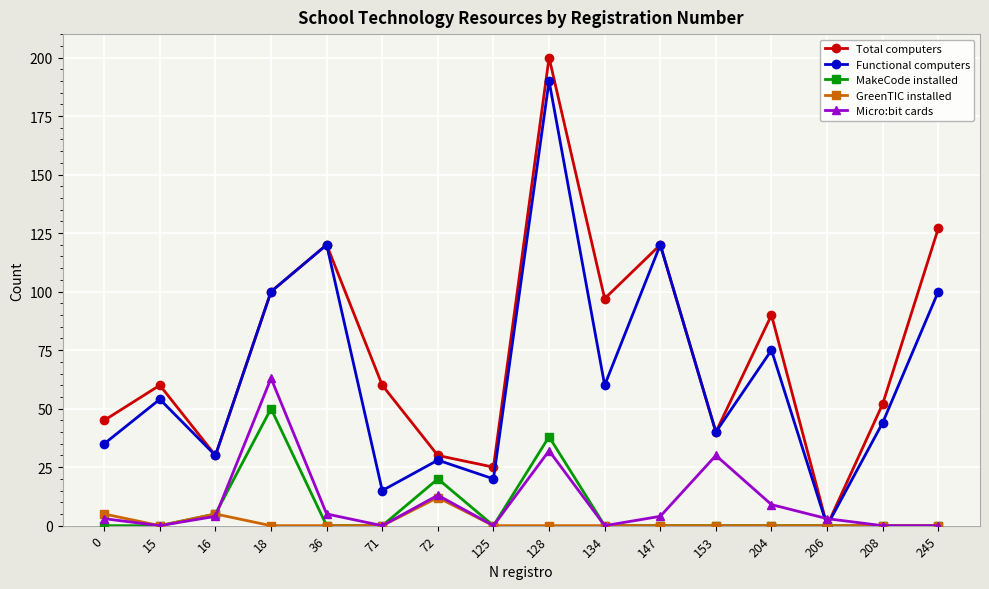

Reading right to left, transcribe all the data shown in this chart.

Total computers: 245=127	208=52	206=0	204=90	153=40	147=120	134=97	128=200	125=25	72=30	71=60	36=120	18=100	16=30	15=60	0=45
Functional computers: 245=100	208=44	206=0	204=75	153=40	147=120	134=60	128=190	125=20	72=28	71=15	36=120	18=100	16=30	15=54	0=35
MakeCode installed: 245=0	208=0	206=0	204=0	153=0	147=0	134=0	128=38	125=0	72=20	71=0	36=0	18=50	16=5	15=0	0=0
GreenTIC installed: 245=0	208=0	206=0	204=0	153=0	147=0	134=0	128=0	125=0	72=12	71=0	36=0	18=0	16=5	15=0	0=5
Micro:bit cards: 245=0	208=0	206=3	204=9	153=30	147=4	134=0	128=32	125=0	72=13	71=0	36=5	18=63	16=4	15=0	0=3